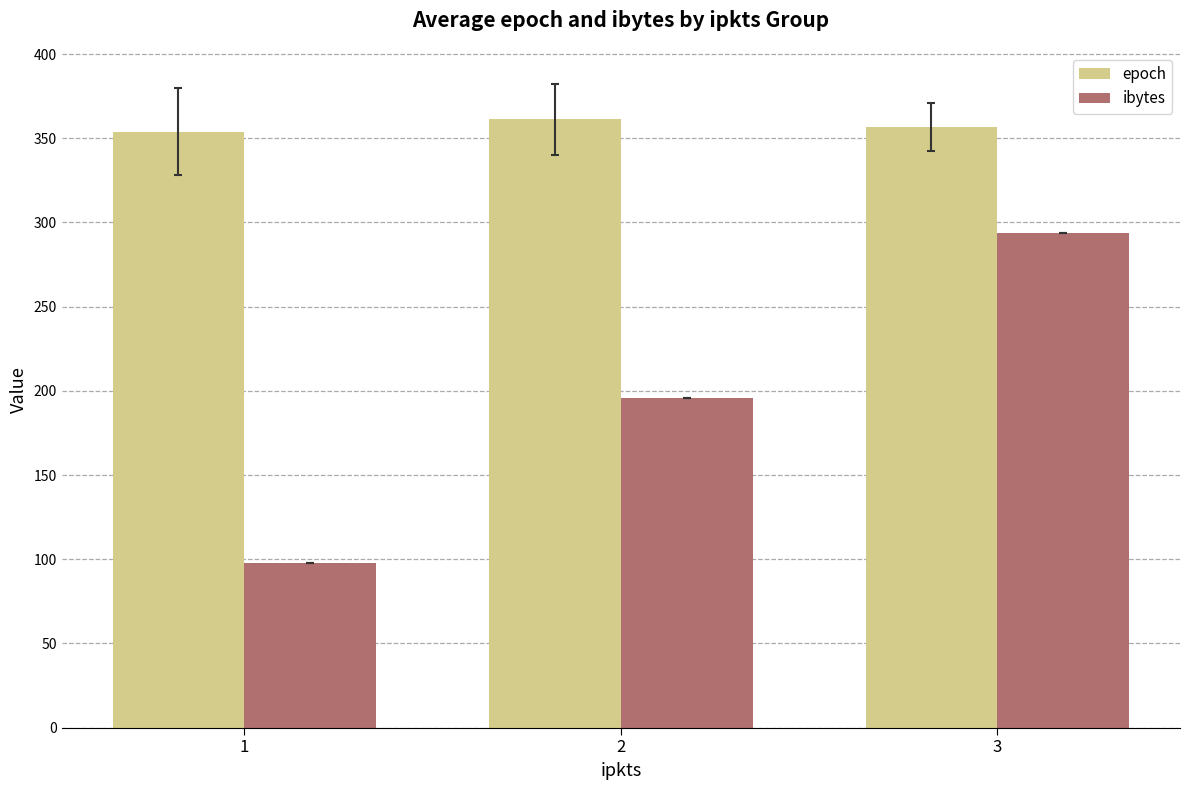

List the labels in order of ibytes value, smallest first.

1, 2, 3